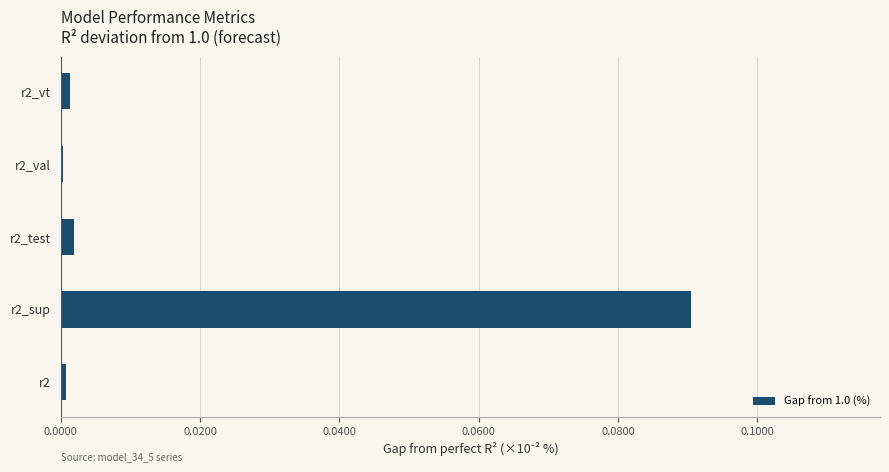

The chart shows a value of 0.0 at r2. True or false?

True